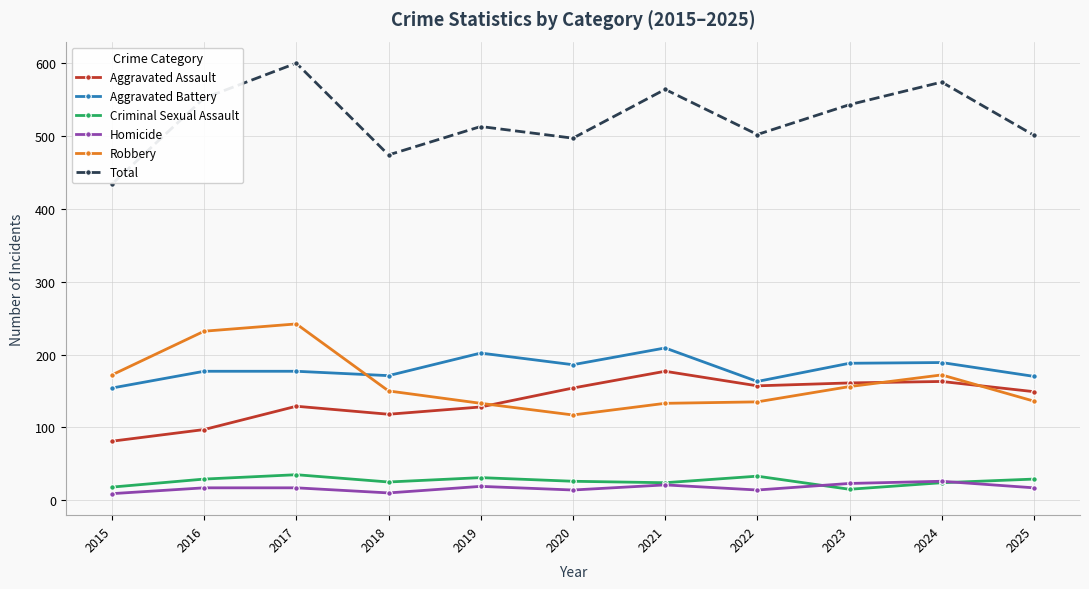

Which series has the largest range (max minus min)?

Total